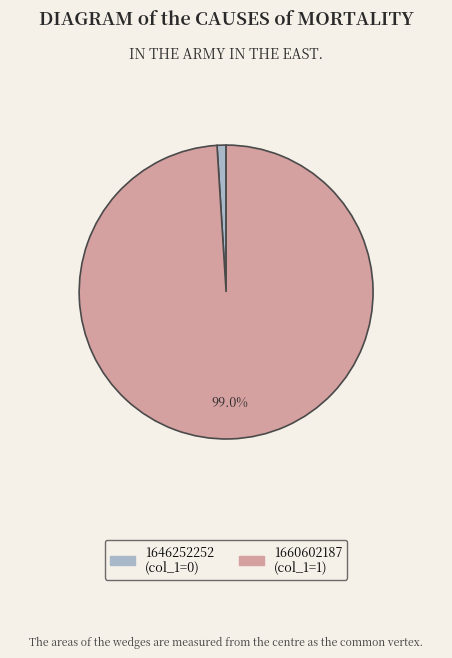

Do 1660602187 and 1646252252 together represent more than half of the pie?

Yes